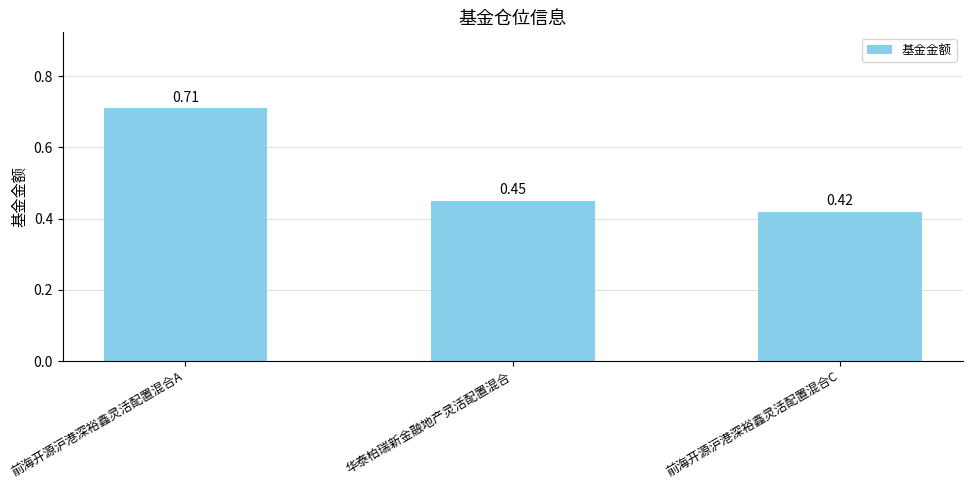

Does the chart contain stacked bars?

No